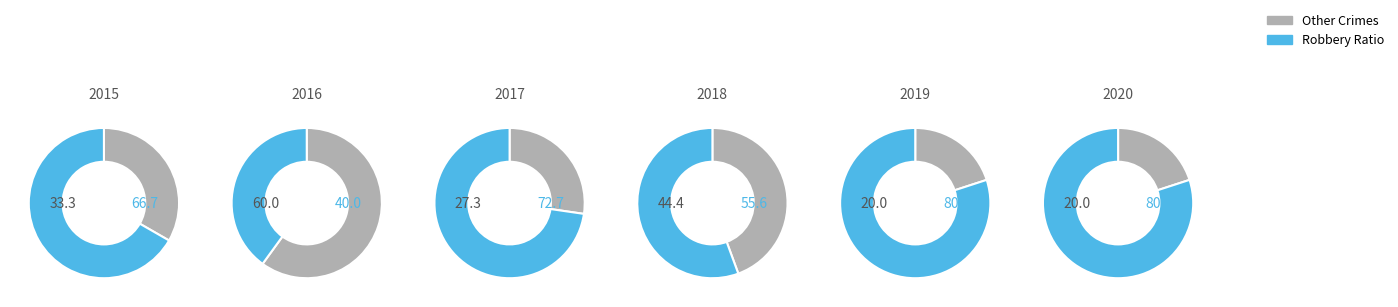

True or false: Criminal Sexual Assault accounts for 1% of the total.

False